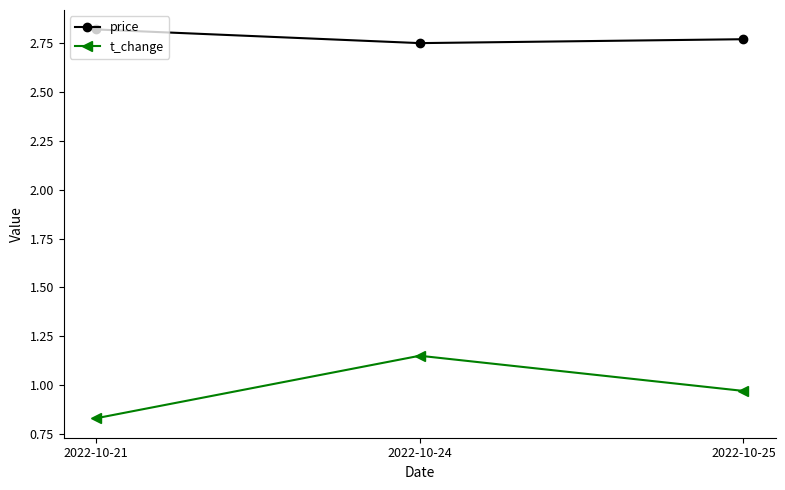

At which category does the chart reach its minimum across all series?

2022-10-21